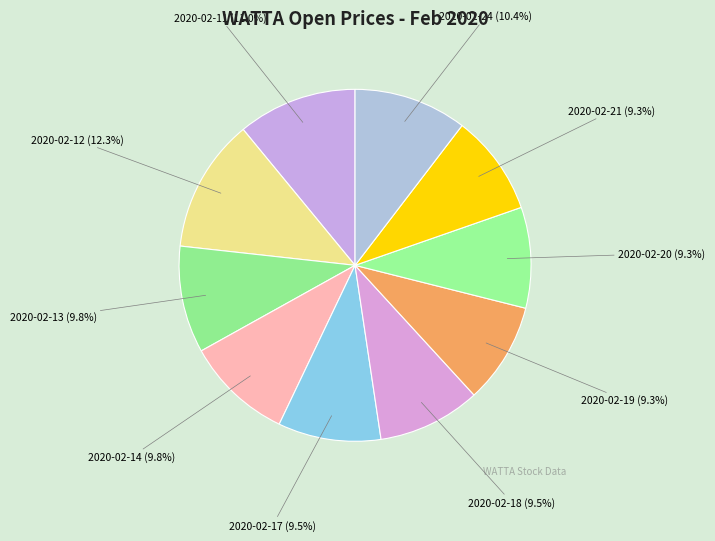

Does any single category account for the majority?

No